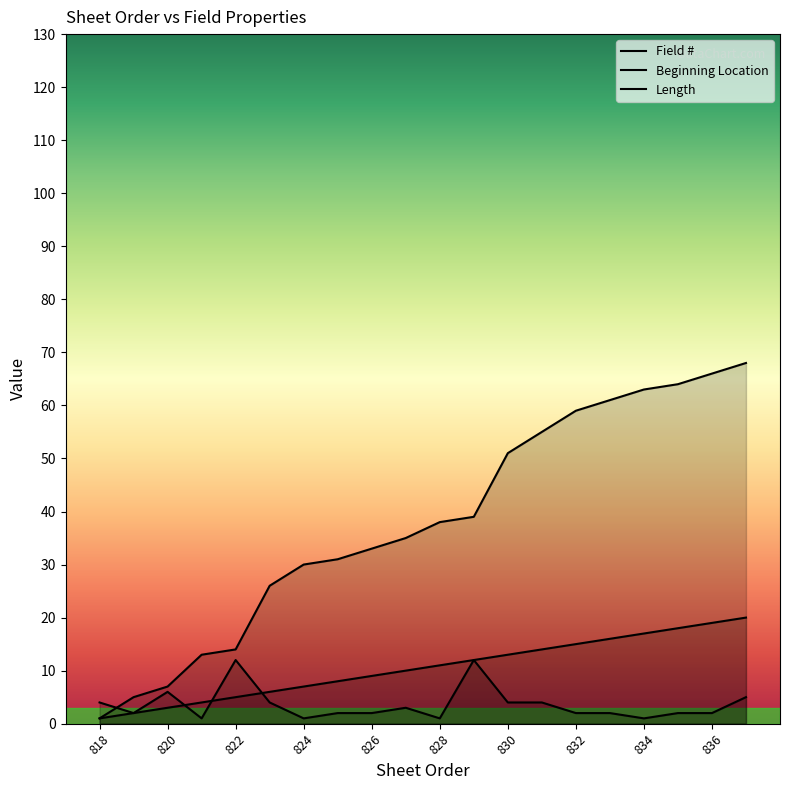

How many values in the Field # series are below 11?

10